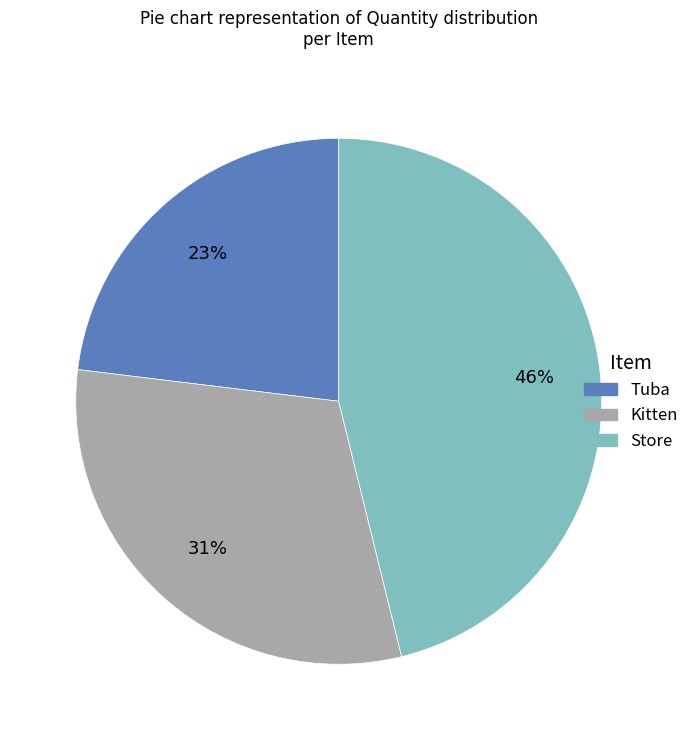

How many segments does this pie chart have?

3